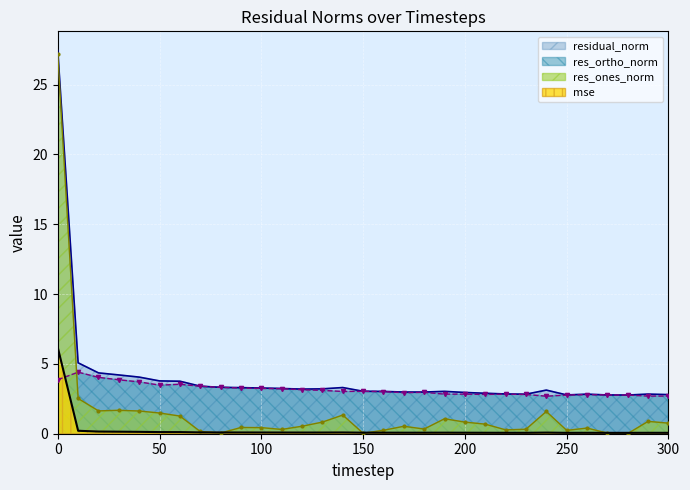

Rank the series by their maximum value, from lowest to highest.

res_ortho_norm, mse, res_ones_norm, residual_norm